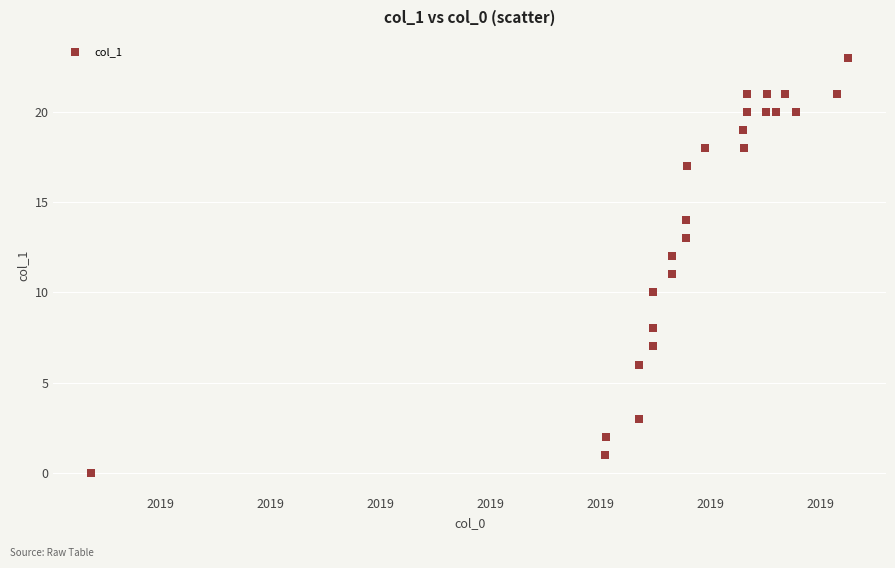

What is the range of X values (max minus min)?

13758323